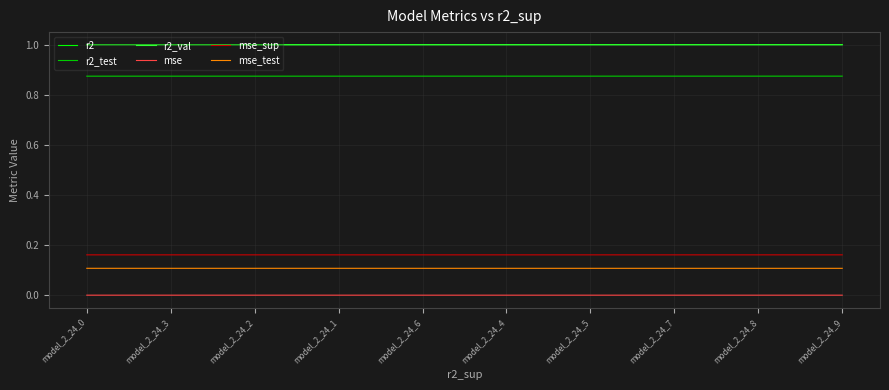

What is the lowest value of the mse_test series?

0.1